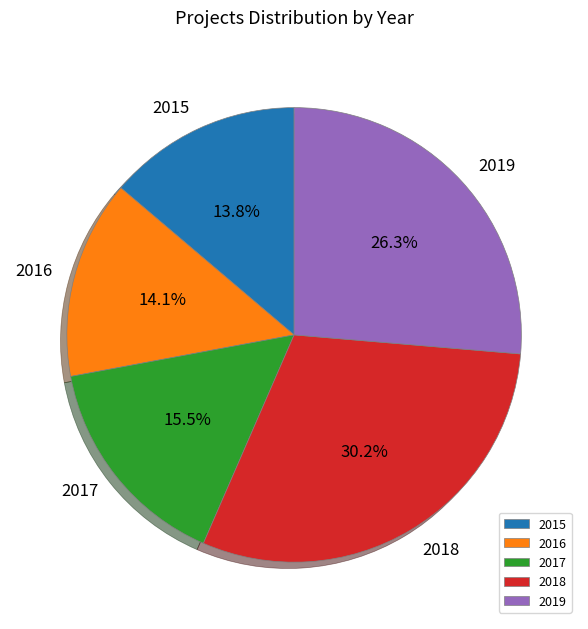

What is the total percentage of 2018 and 2015?

44.0%